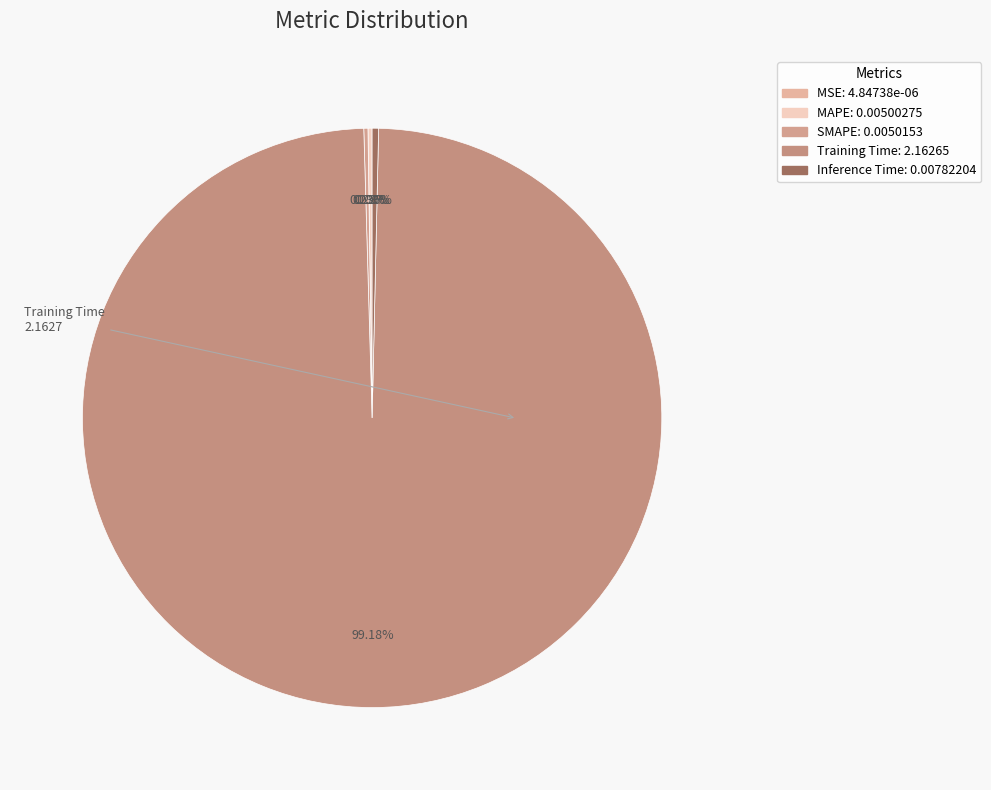

What is the majority slice?

Training Time